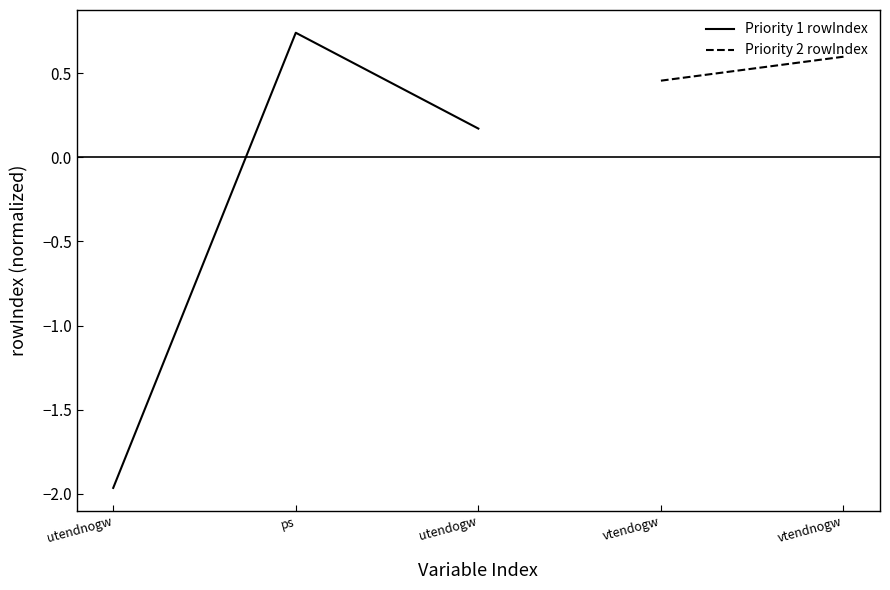

What is the maximum value shown in the chart?

0.7